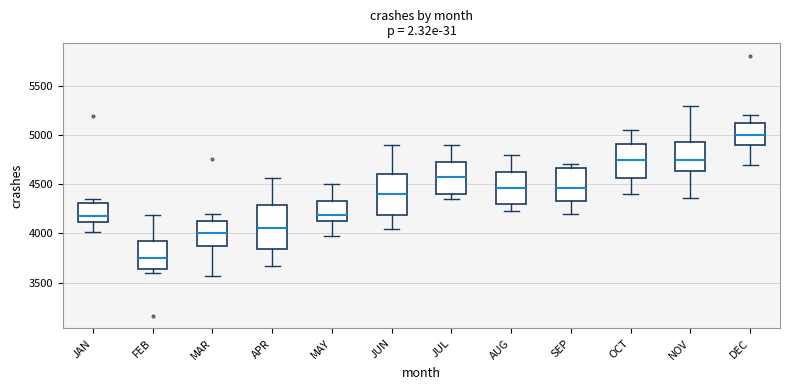

Where does the upper whisker of the box for APR end on the y-axis? The values are not printed on the chart, so give them approximately, as read against the axis.

4550